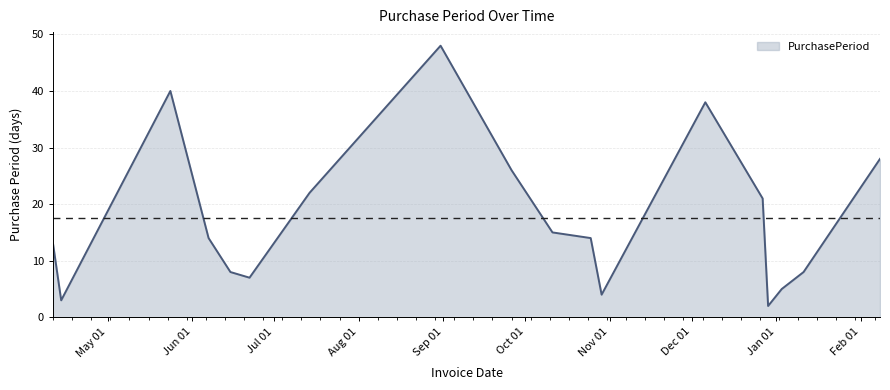

What is the difference between the maximum and minimum values?

46